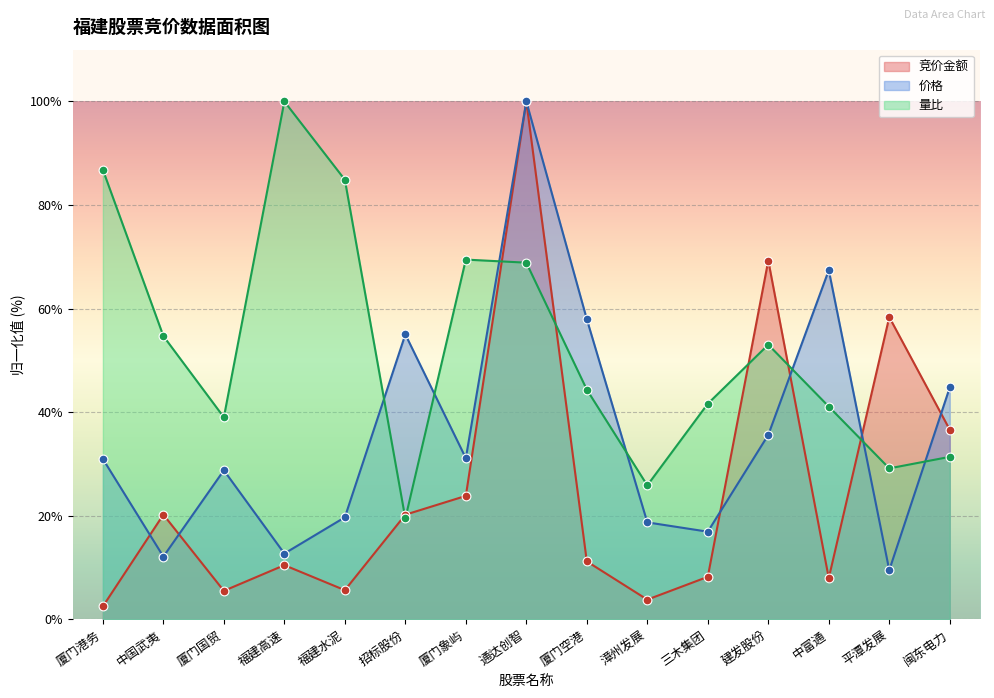

Which series contains the lowest Y value?

竞价金额